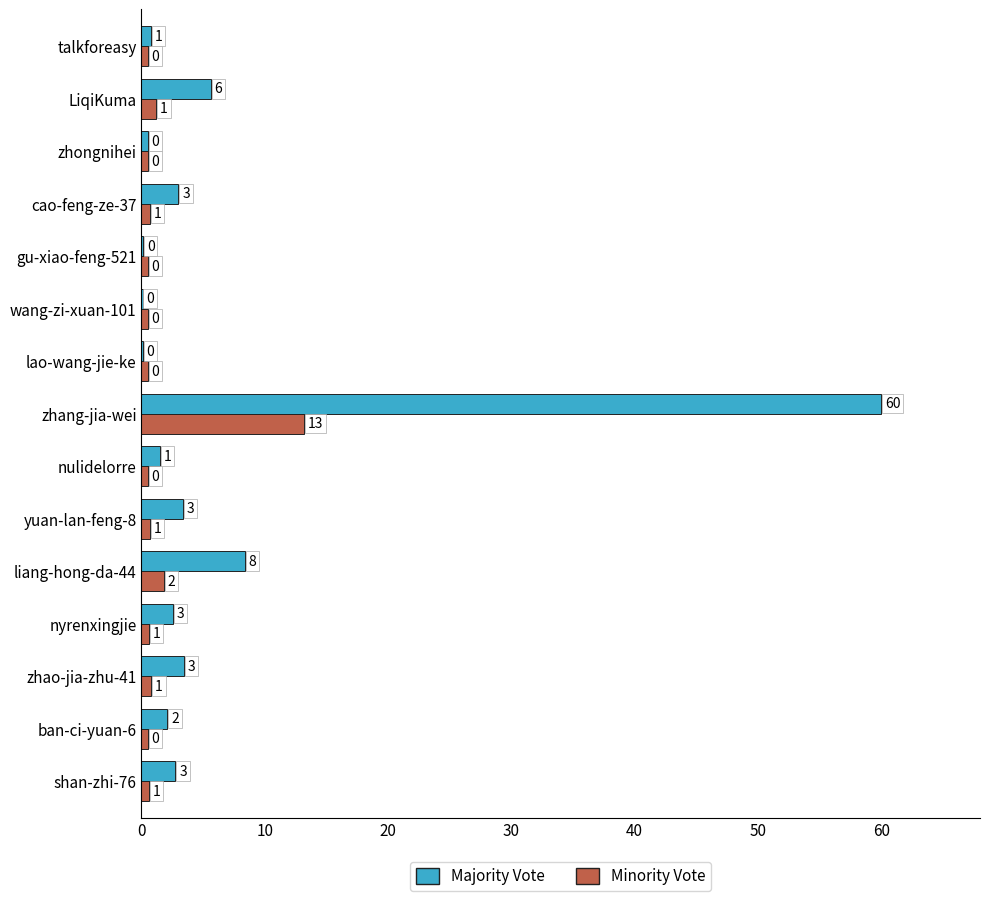

List the series in order of their overall mean, lowest first.

Minority Vote, Majority Vote